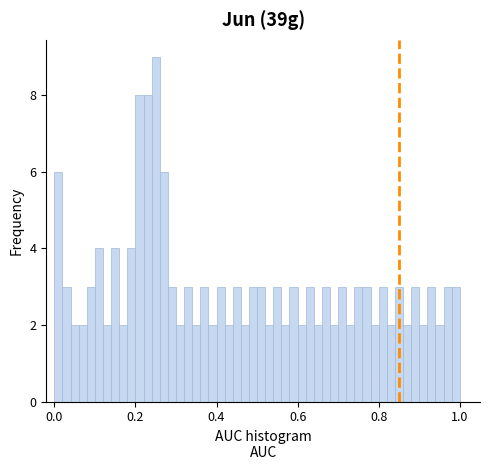

Around what value on the x-axis is the tallest bar? Give the approximate position of its centre, as read against the axis.

0.26